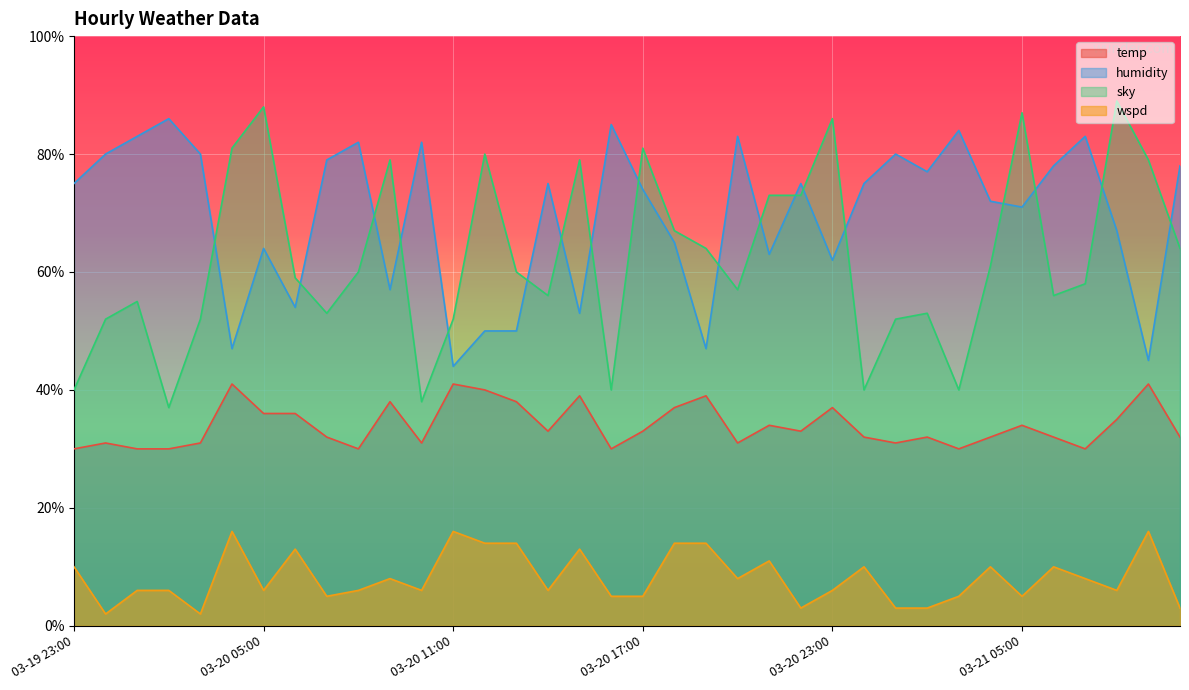

True or false: wspd and sky intersect in this chart.

False